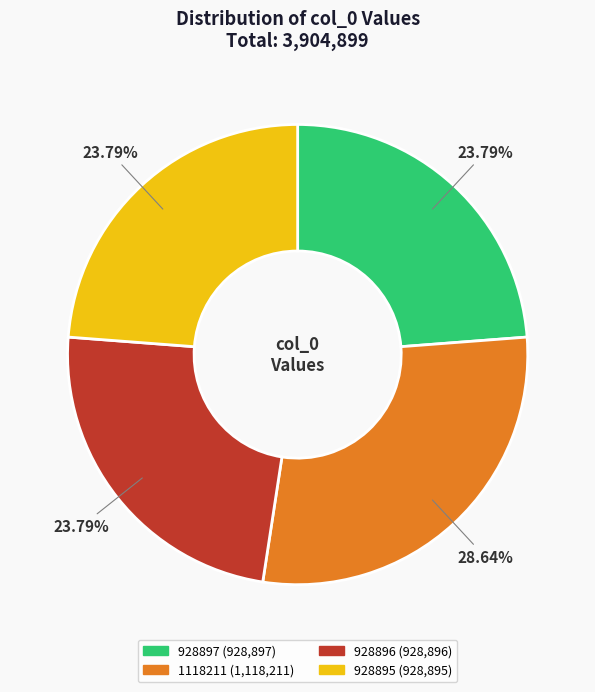

To the nearest percent, what is the combined percentage of 928895 and 1118211?

52%